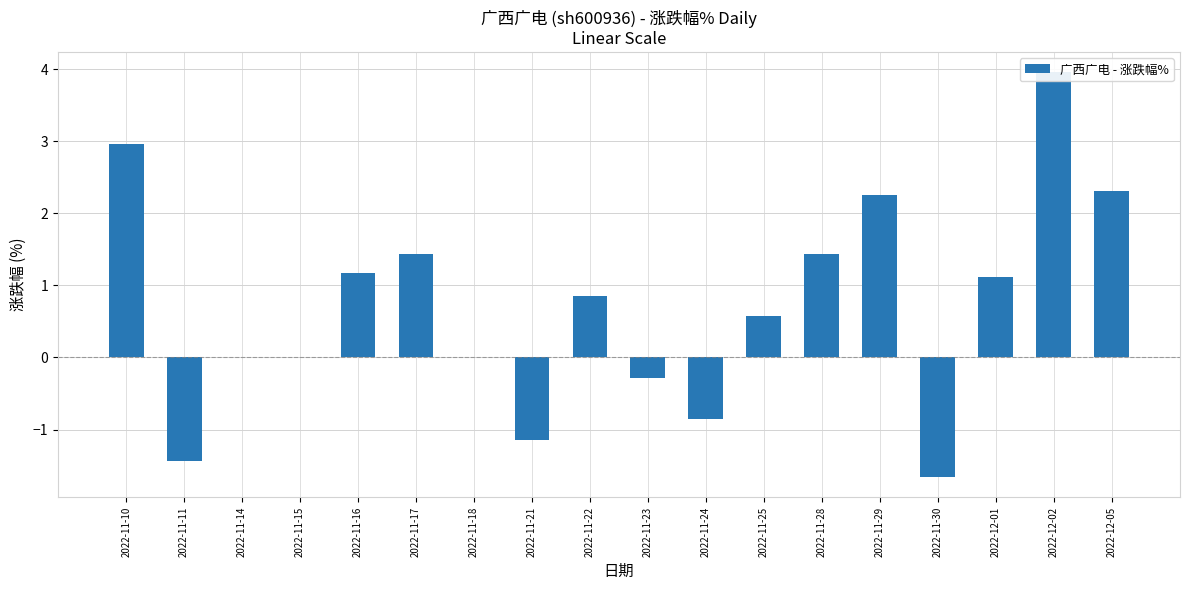

Which has a higher value, 2022-11-25 or 2022-11-24?

2022-11-25